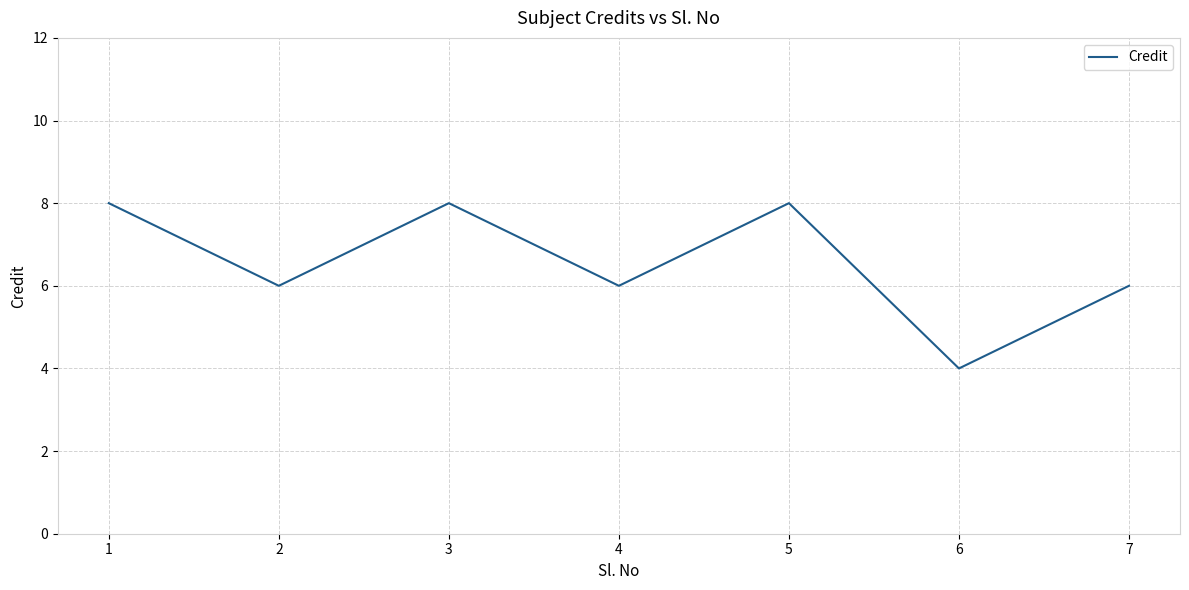

At which category does the data reach its first local valley?

2